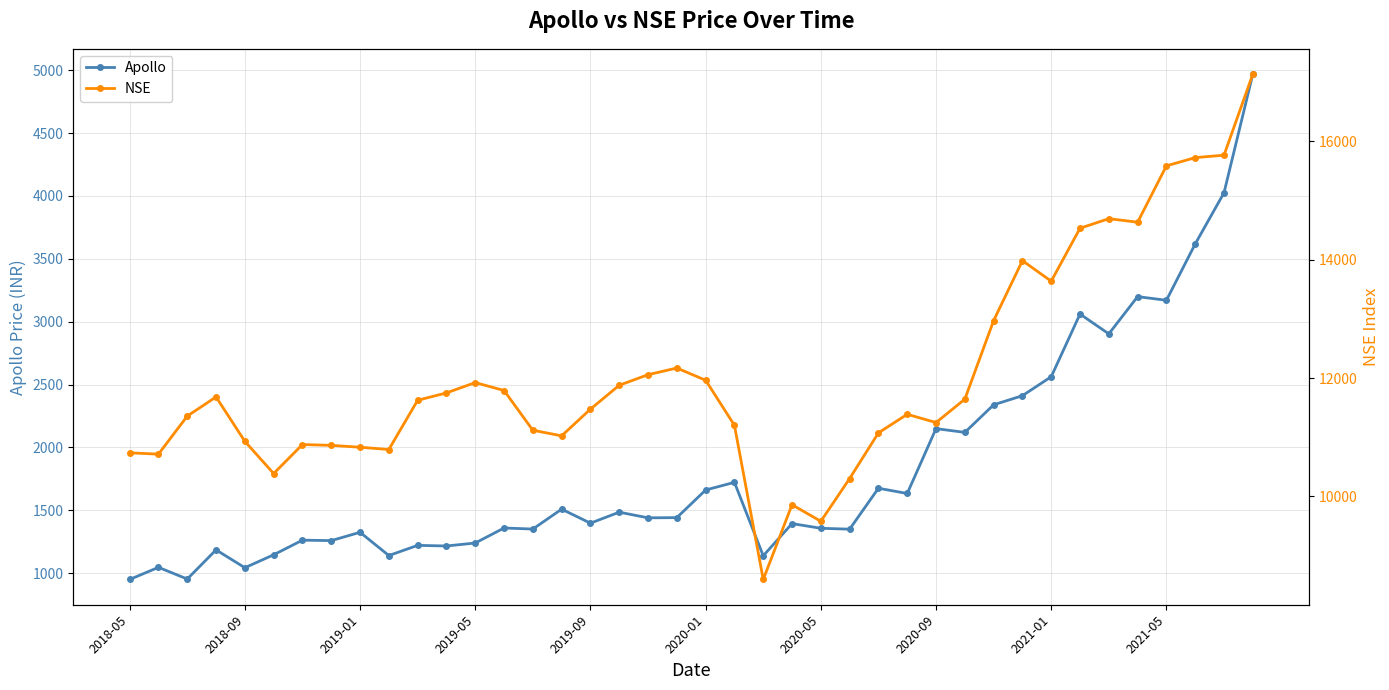

What are all the series names shown in the legend?

Apollo, NSE